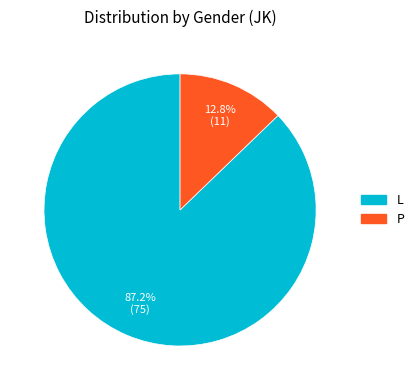

What portion of the pie excludes L?

12.8%